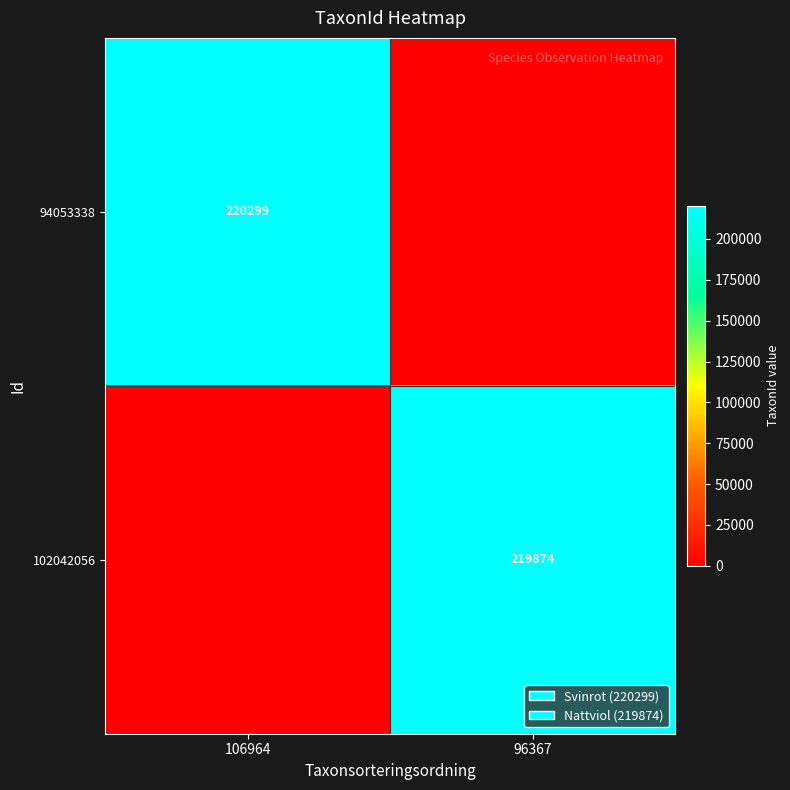

Is it true that 102042056 equals 219874 at 96367?

True